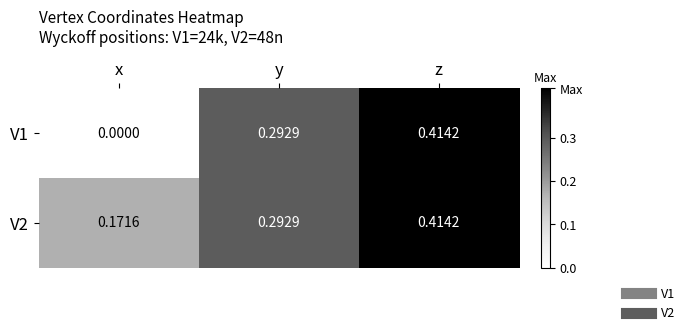

At how many categories does at least one series exceed 0?

3